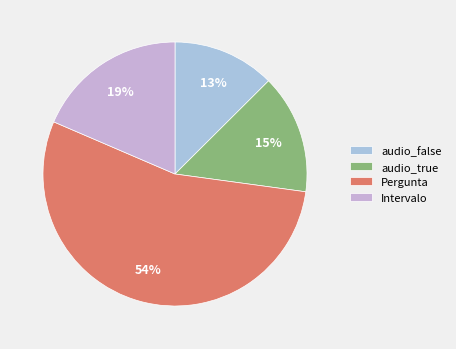

Which category has the biggest portion of the pie?

Pergunta